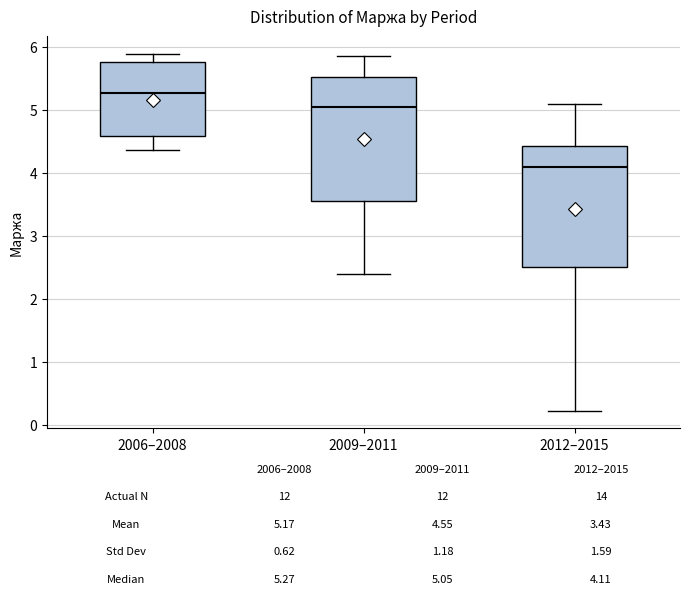

Which box has the lowest median line?

2012–2015